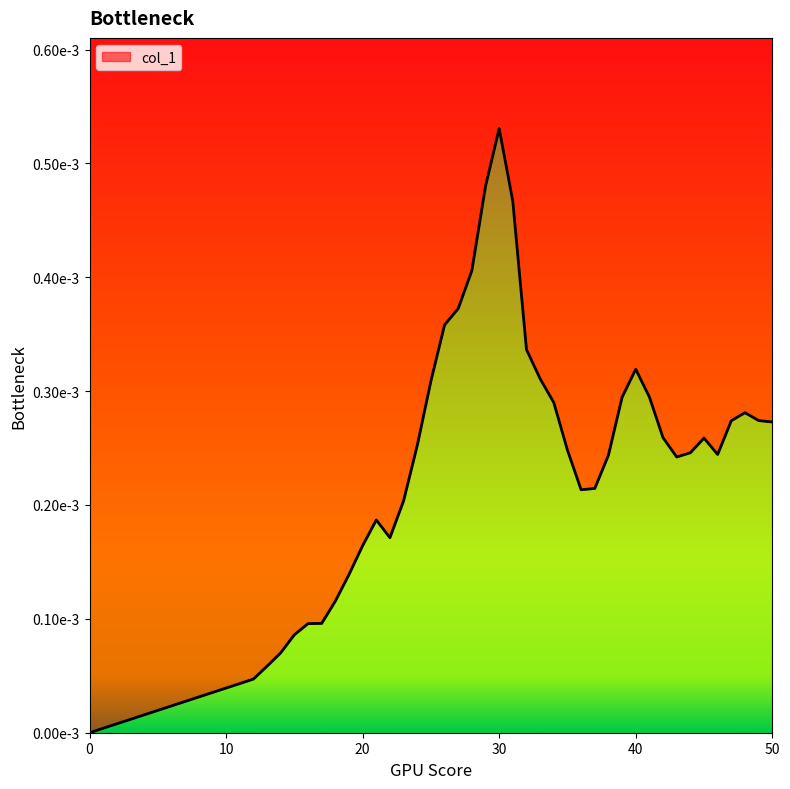

Rank the categories by value from lowest to highest.

0, 12, 13, 14, 15, 16, 17, 18, 19, 20, 22, 21, 23, 36, 37, 43, 38, 46, 44, 35, 24, 45, 42, 50, 47, 49, 48, 34, 39, 41, 25, 33, 40, 32, 26, 27, 28, 31, 29, 30